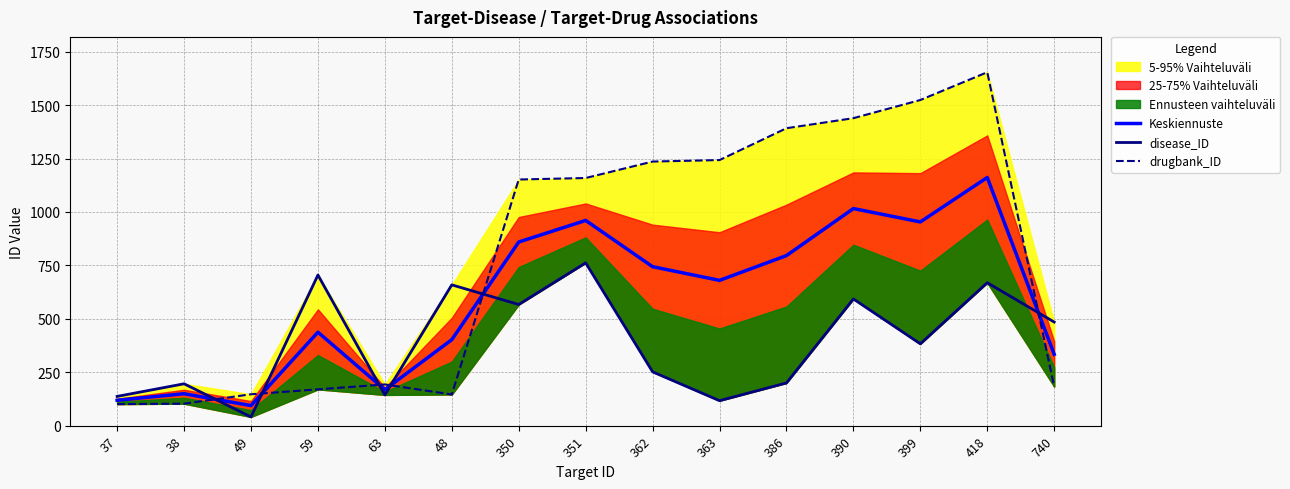

Between 49 and 390, which series saw the biggest shift?

drugbank_ID